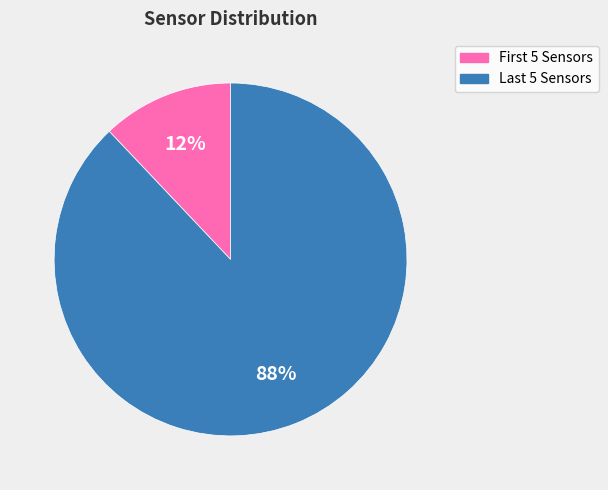

Count the number of slices in the pie.

2